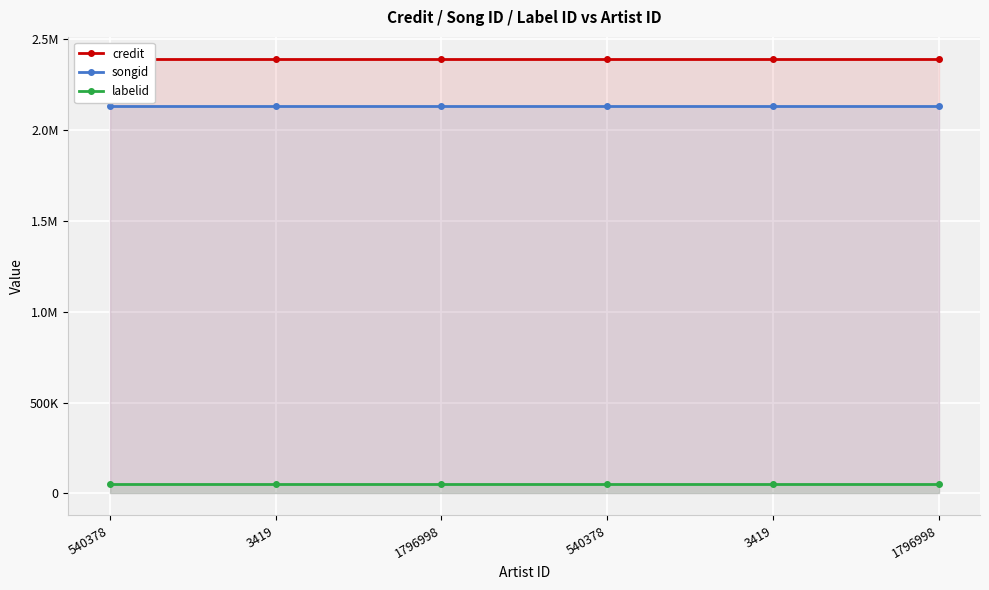

Reading left to right, transcribe all the data shown in this chart.

credit: 540378=2392135	3419=2392135	1796998=2392135	540378=2392135	3419=2392135	1796998=2392135
songid: 540378=2133382	3419=2133382	1796998=2133382	540378=2133382	3419=2133382	1796998=2133382
labelid: 540378=52820	3419=52820	1796998=52820	540378=52820	3419=52820	1796998=52820